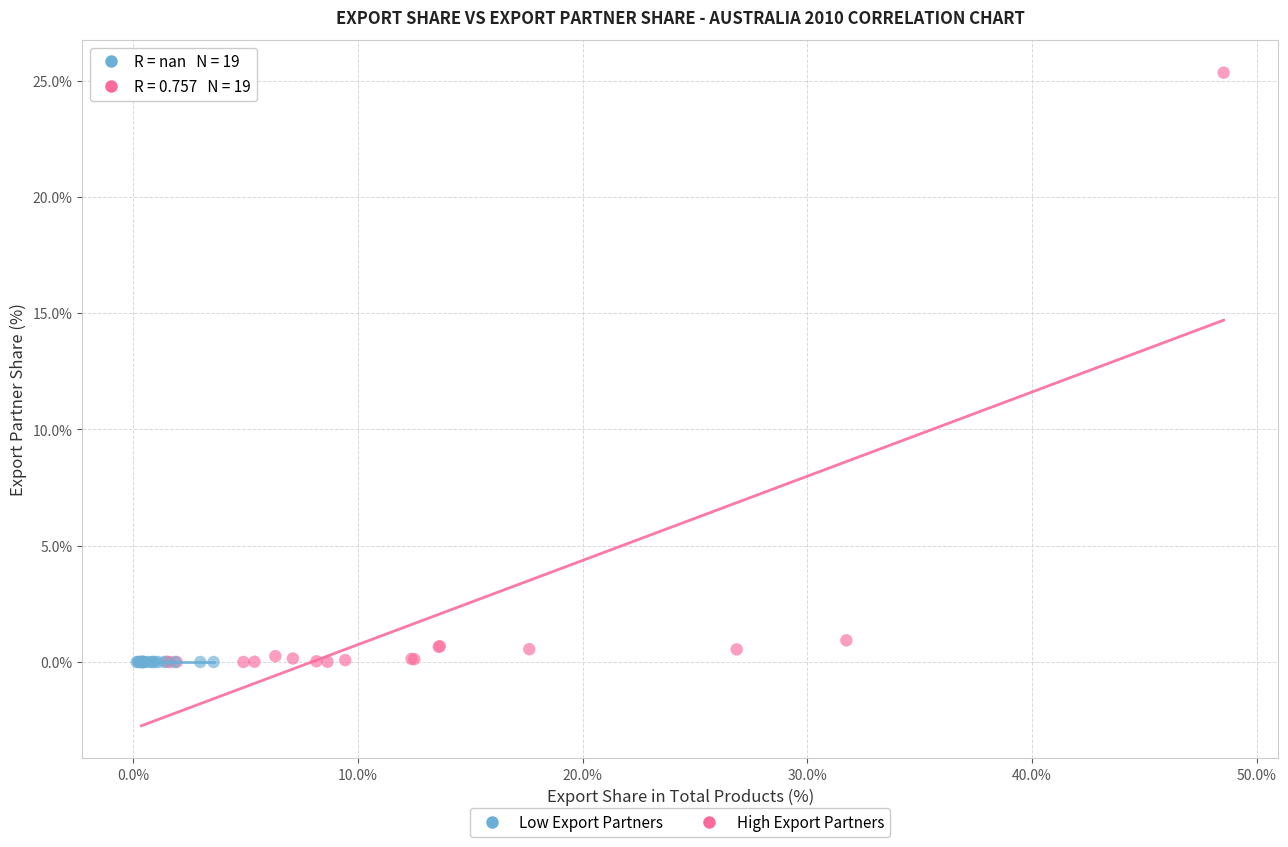

Which series reaches the maximum Y coordinate?

High Export Partners